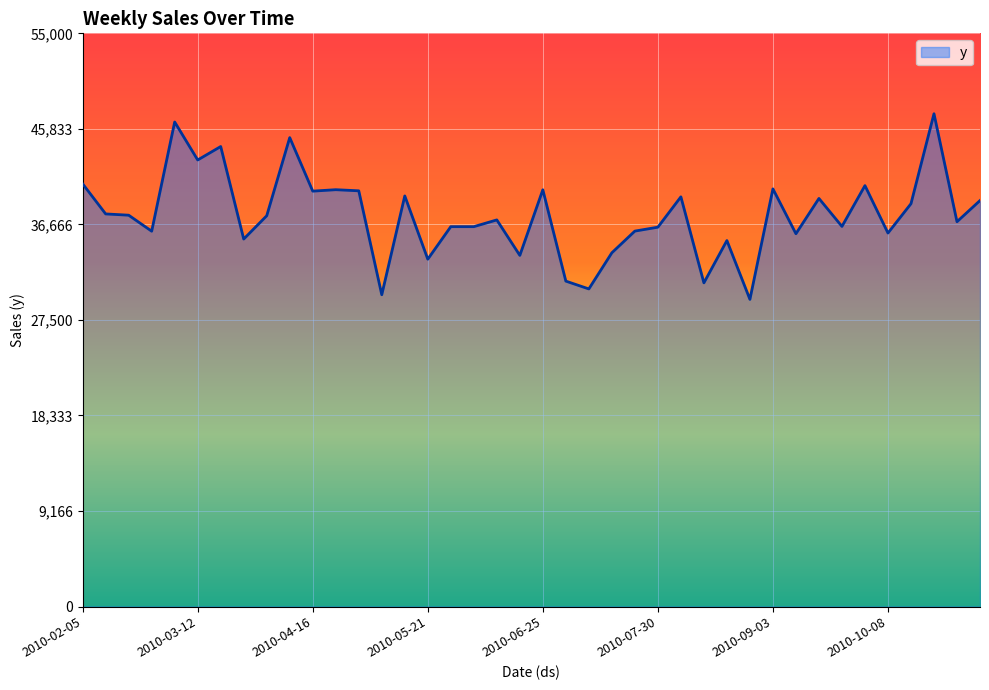

What is the minimum value shown in the chart?

29473.2